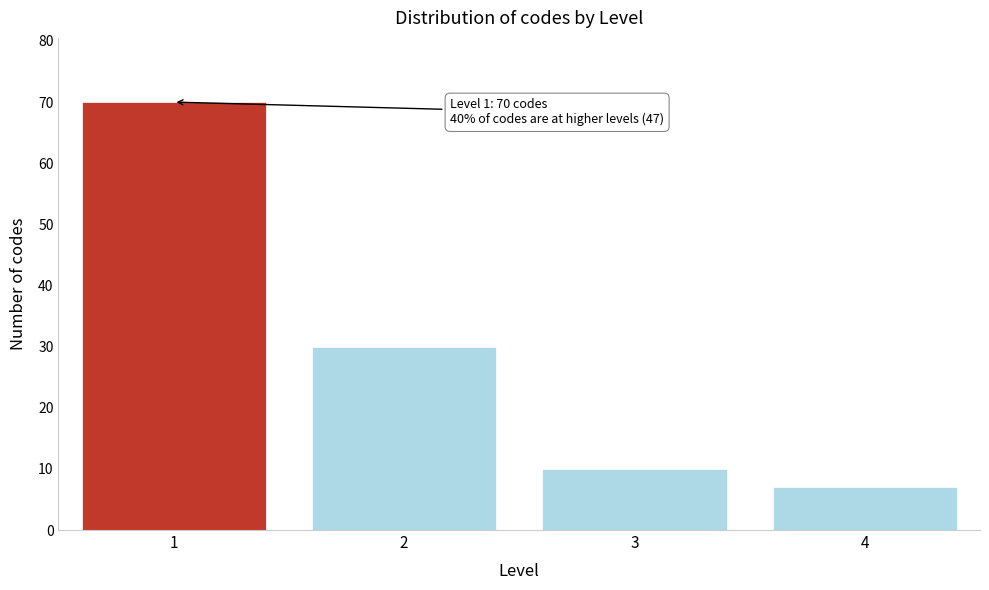

Reading left to right, extract all data points from this chart.

70	30	10	7